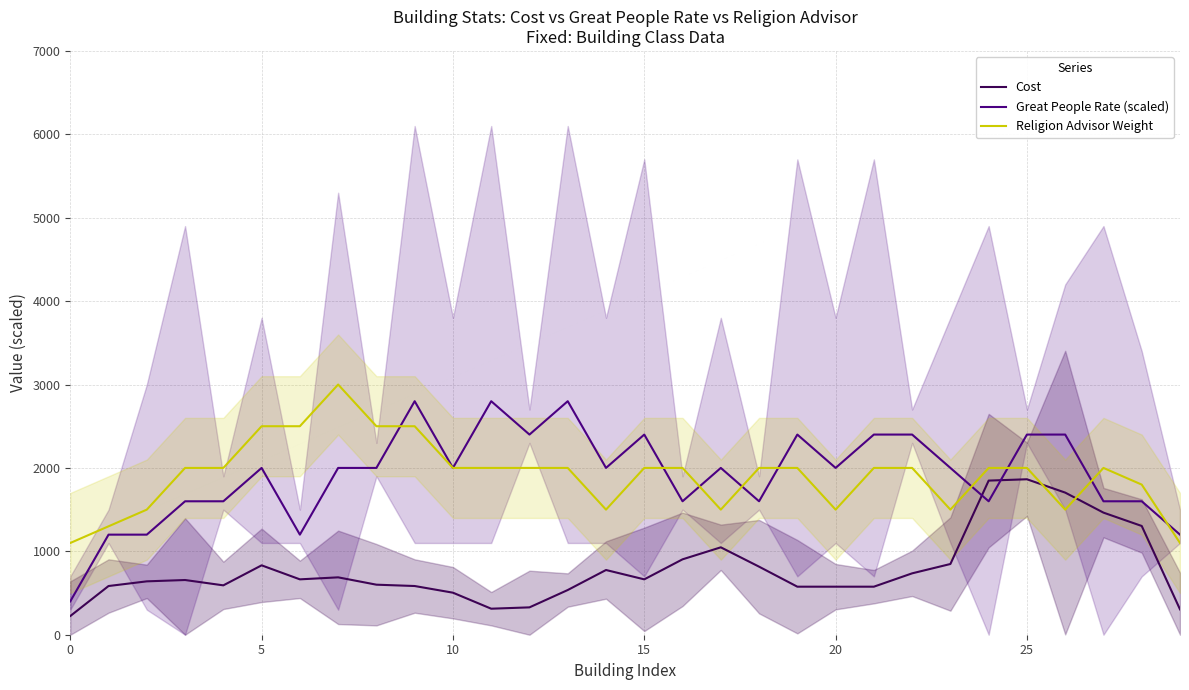

Is this an area chart (filled region under the line)?

No